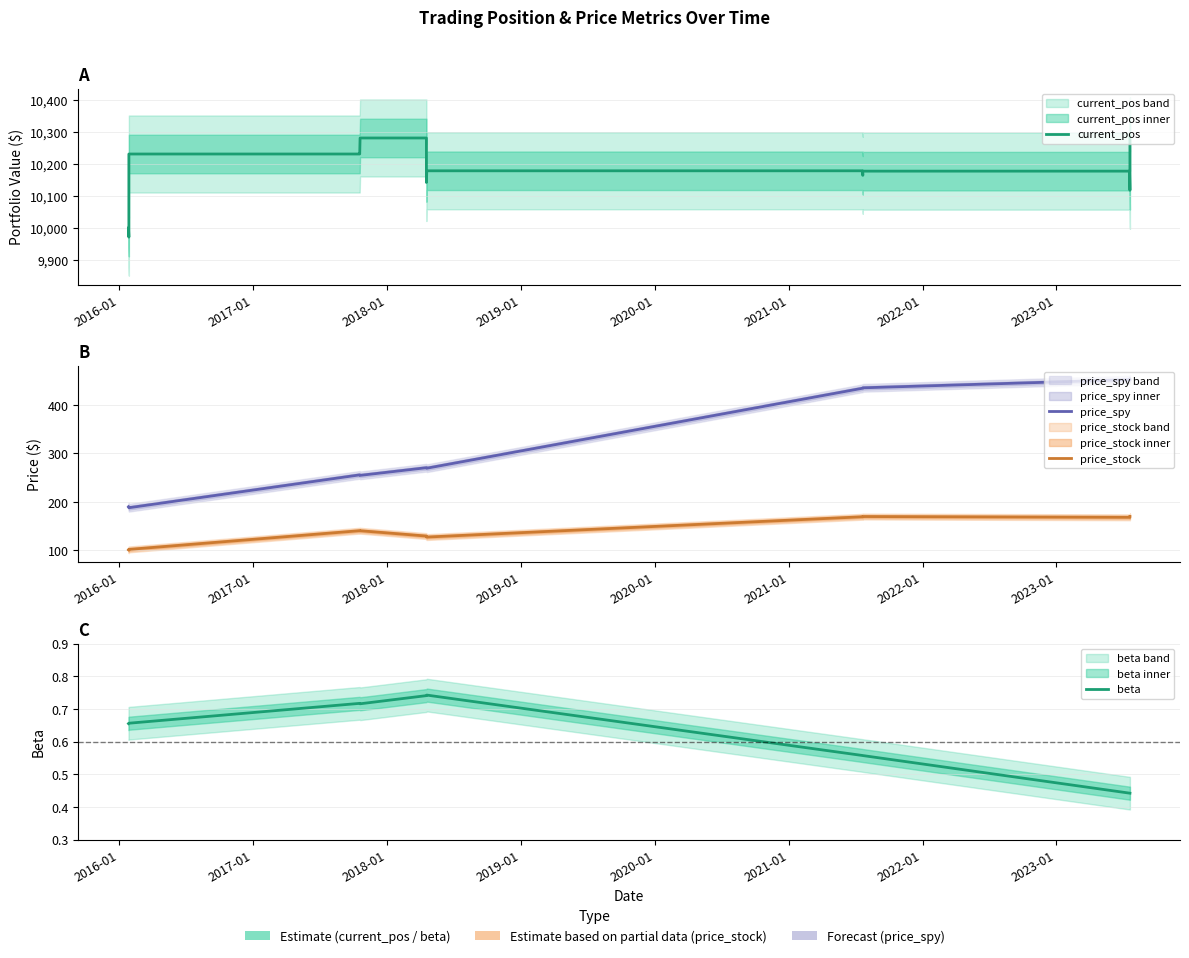

Which has a higher value, 2019-01 or 2020-01?

2020-01